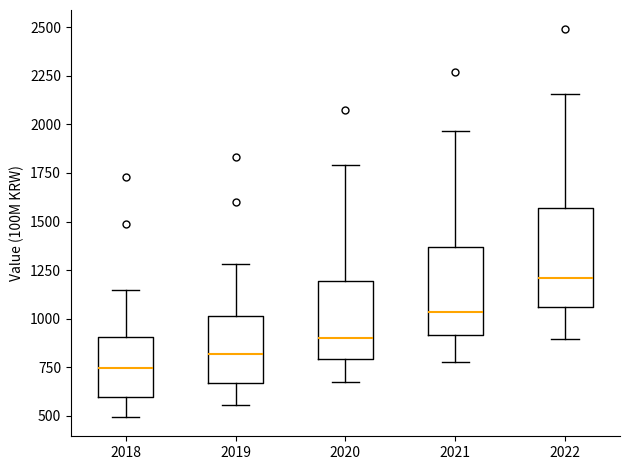

Reading left to right, transcribe this box plot: for each box, give where its median line is, the range the box spans, and where its two whiskers end, as read against the y-axis. The values are not printed on the chart, so give them approximately, as read against the axis.

2018: median 750, box 600 to 900, whiskers 500 to 1150
2019: median 800, box 650 to 1000, whiskers 550 to 1300
2020: median 900, box 800 to 1200, whiskers 650 to 1800
2021: median 1050, box 900 to 1350, whiskers 800 to 1950
2022: median 1200, box 1050 to 1550, whiskers 900 to 2150